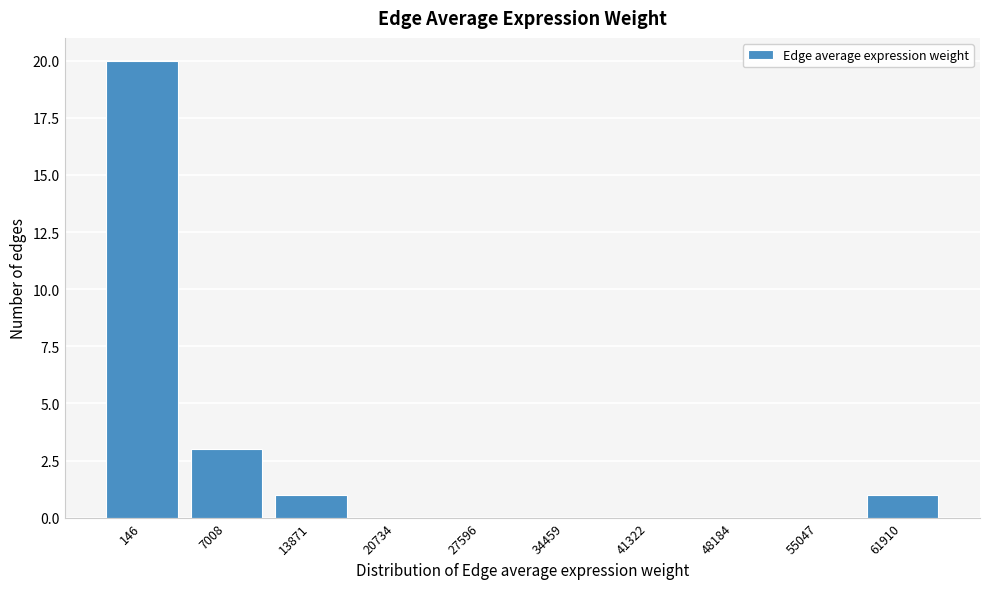

Reading left to right, transcribe all the data shown in this chart.

146=20	7008=3	13871=1	20734=0	27596=0	34459=0	41322=0	48184=0	55047=0	61910=1